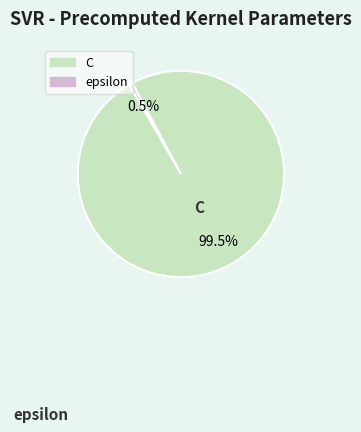

True or false: epsilon accounts for 13% of the total.

False